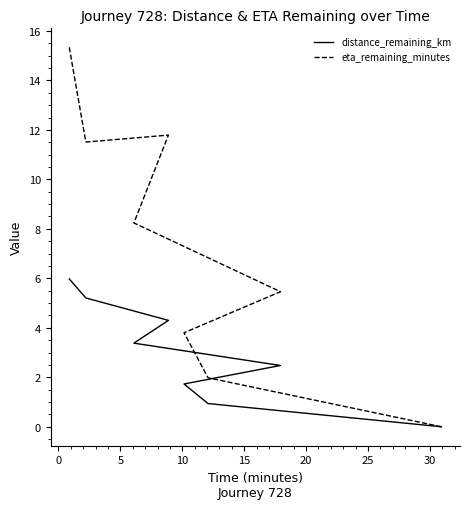

Is it true that distance_remaining_km equals 3.0 at 0?

False